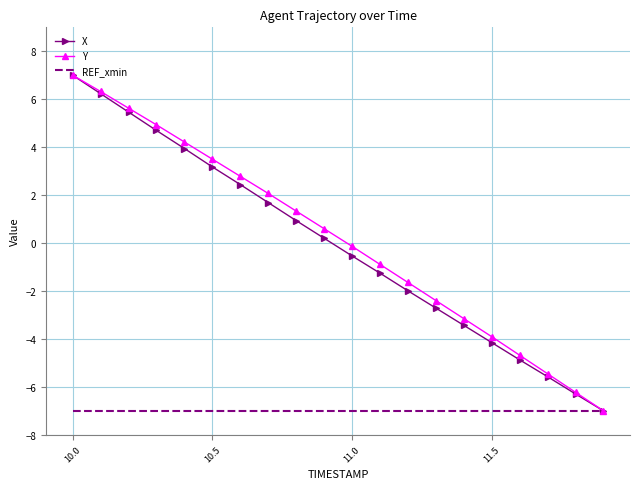

What is the greatest value displayed?

7.0